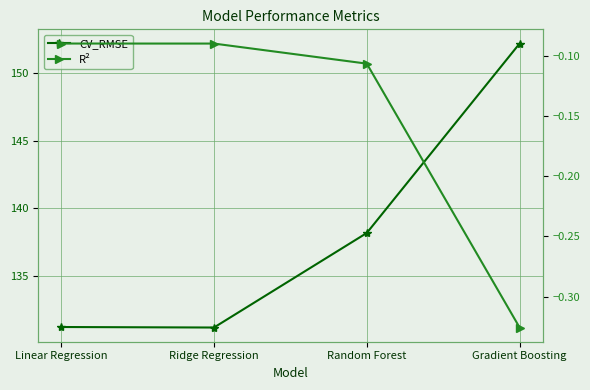

The value of R² at Linear Regression is -0.1. True or false?

True